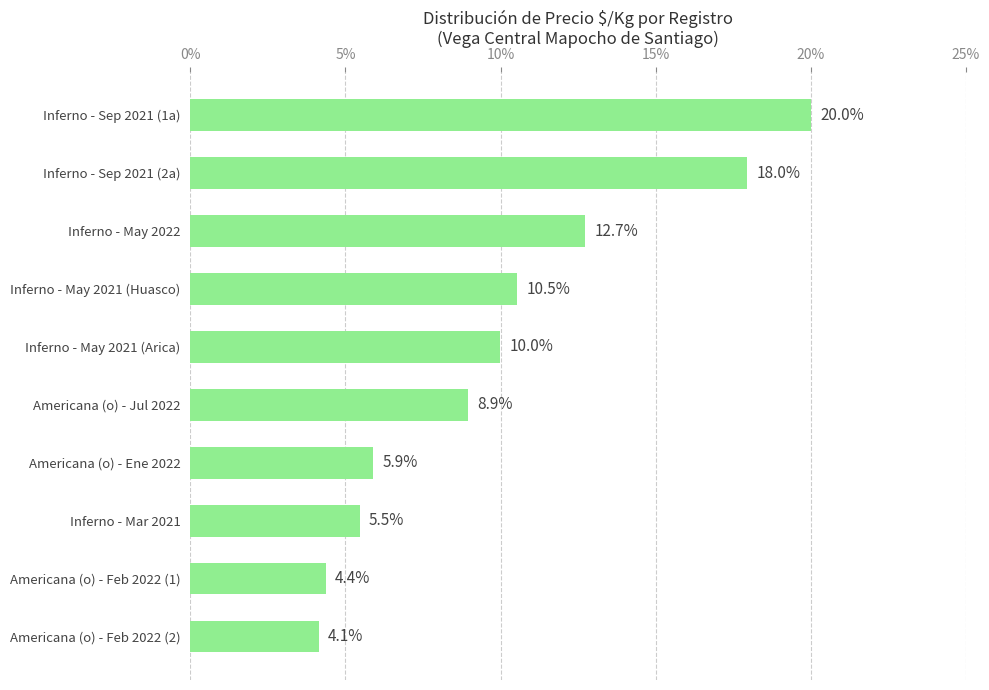

What is the smallest value displayed?

4.1